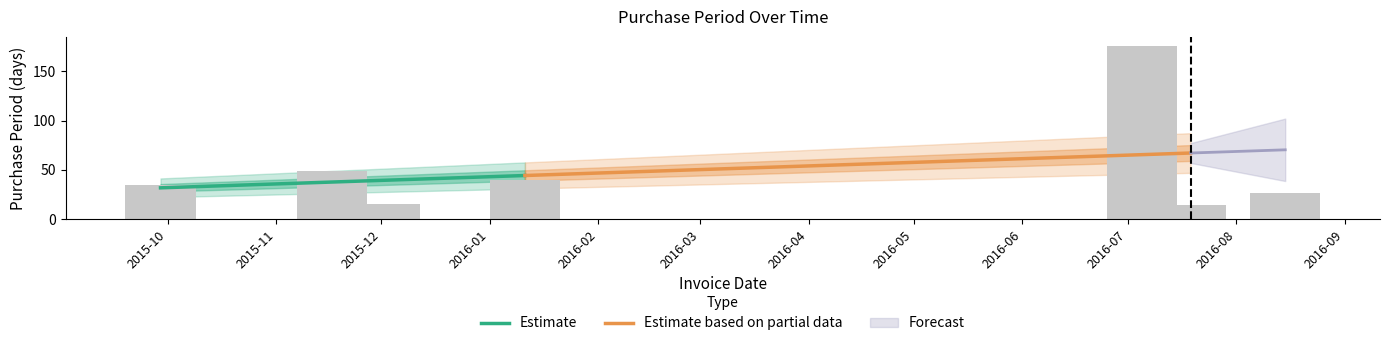

What is the change in value from 2016-01-11 to 2016-07-05?

+136